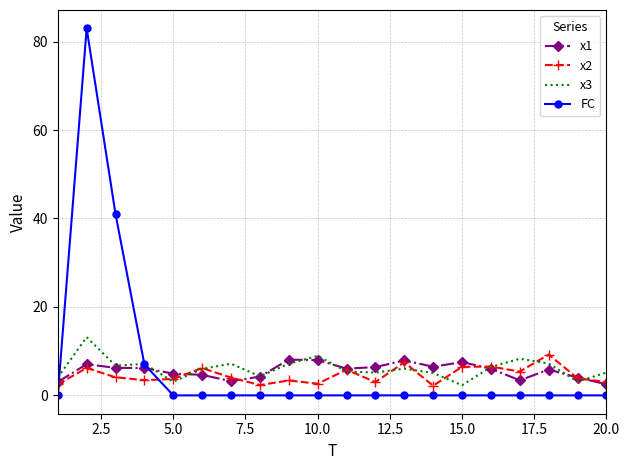

Which series has the largest range (max minus min)?

FC